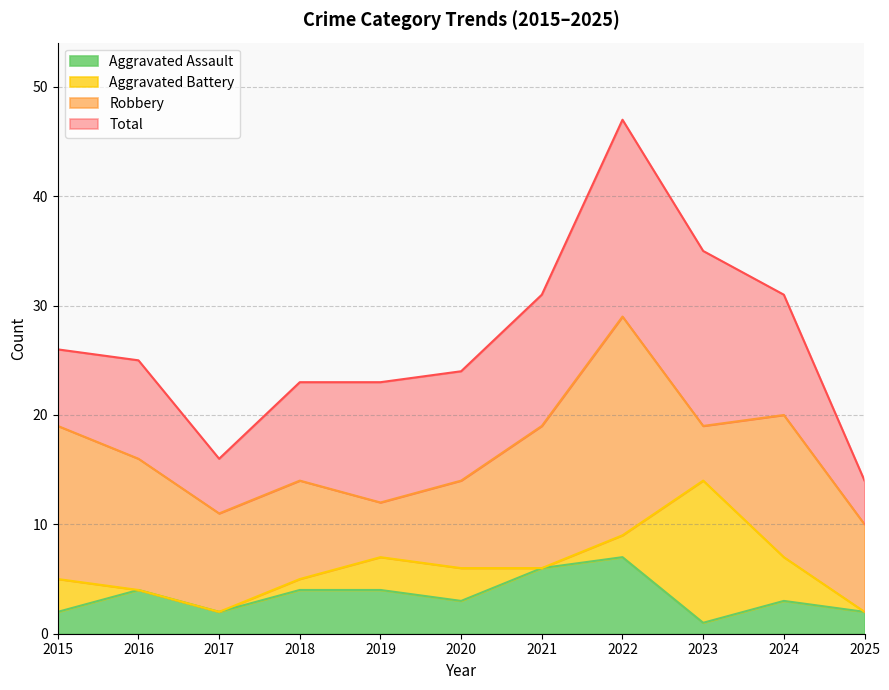

At how many categories does at least one series exceed 7?

11